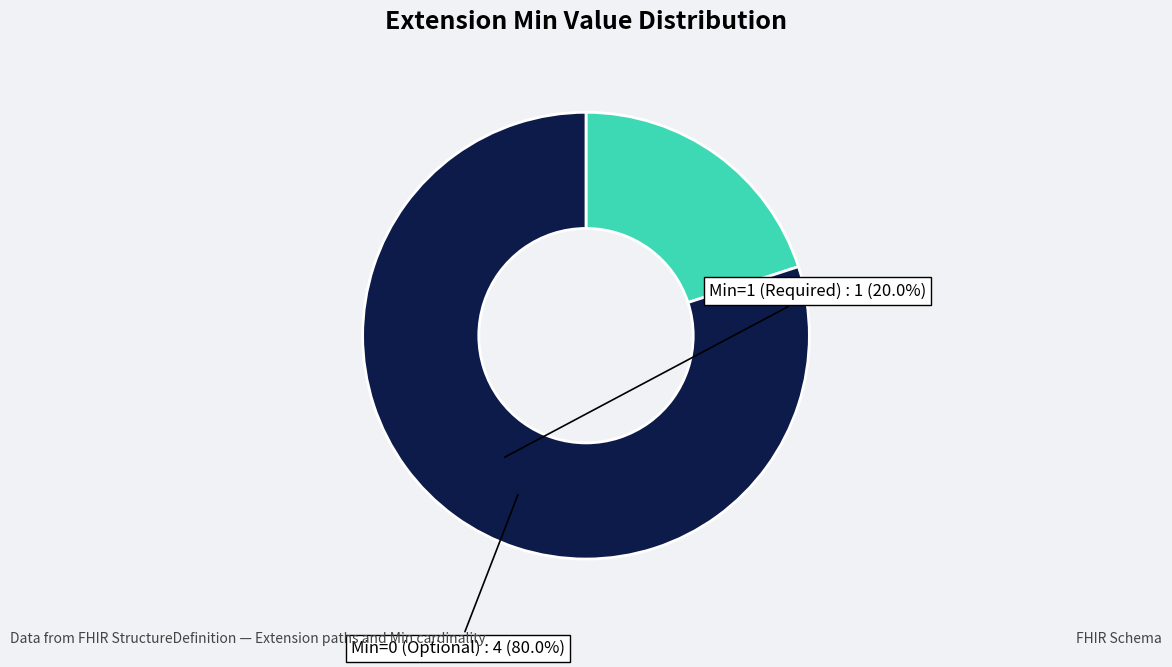

Is there a majority slice in this chart?

Yes